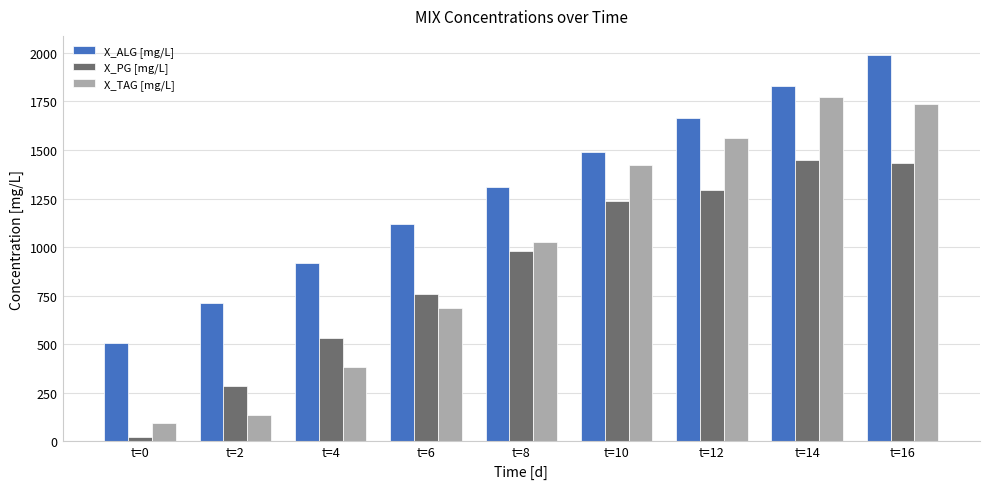

Reading left to right, list all the values displayed in this chart.

X_ALG [mg/L]: t=0=506.0	t=2=712.9	t=4=919.6	t=6=1119.4	t=8=1311.5	t=10=1491.1	t=12=1661.8	t=14=1827.1	t=16=1987.5
X_PG [mg/L]: t=0=23.0	t=2=283.1	t=4=532.0	t=6=758.4	t=8=980.4	t=10=1236.3	t=12=1295.9	t=14=1448.1	t=16=1430.8
X_TAG [mg/L]: t=0=93.8	t=2=138.6	t=4=383.6	t=6=687.0	t=8=1025.5	t=10=1423.1	t=12=1562.8	t=14=1771.1	t=16=1736.7